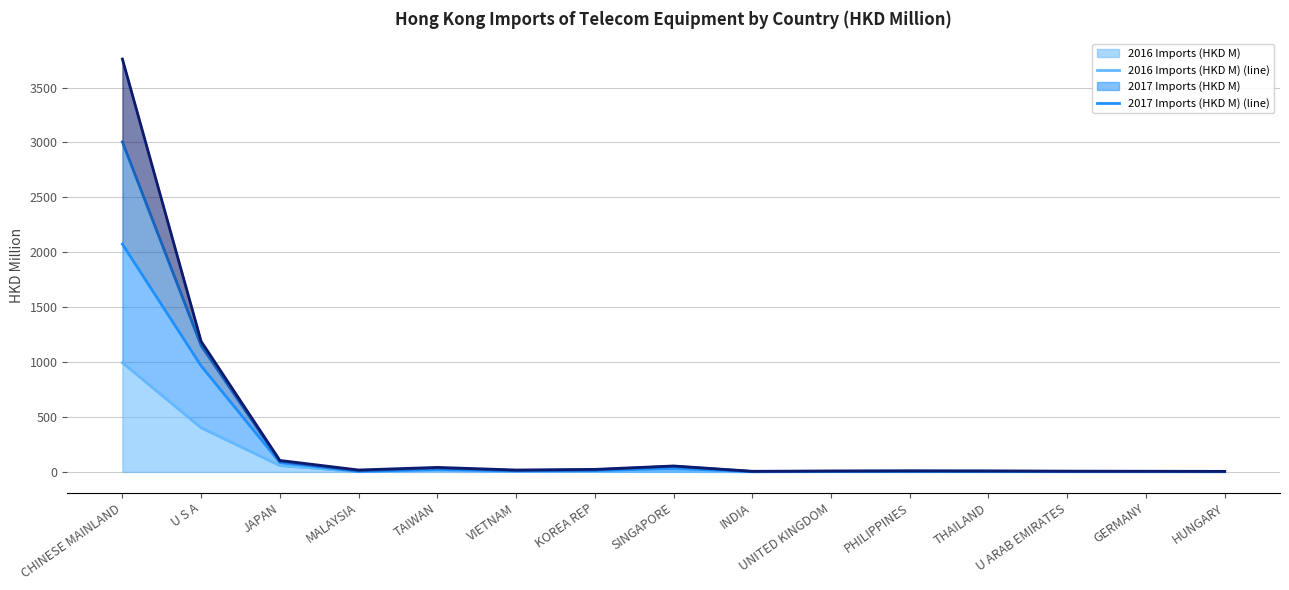

Where is 2016 Imports (HKD M) nearest to the value 497?

U S A